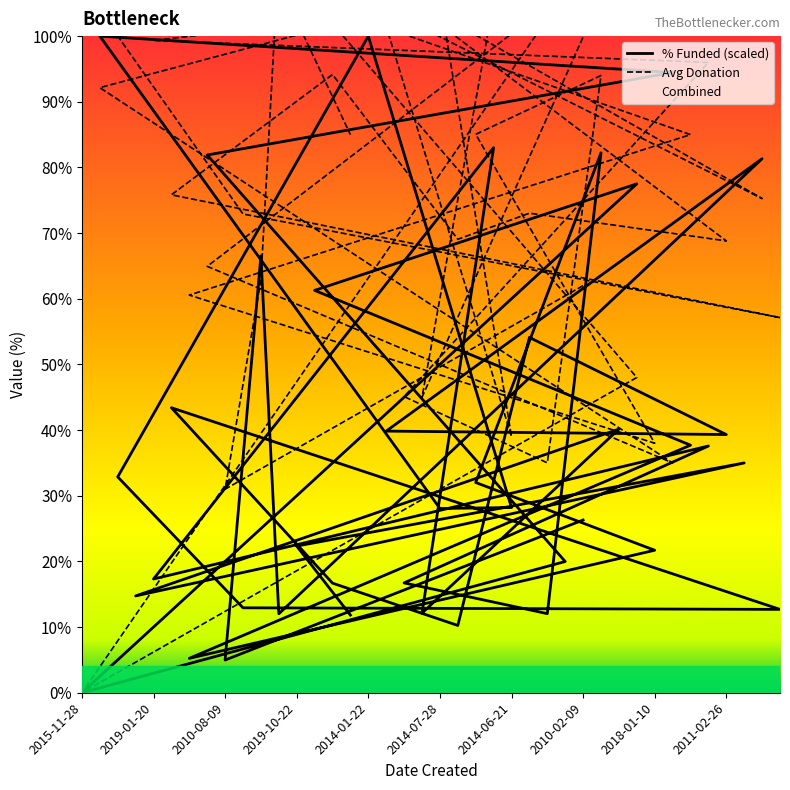

What is the spread (max minus min) of values at 2018-01-10?

58.8